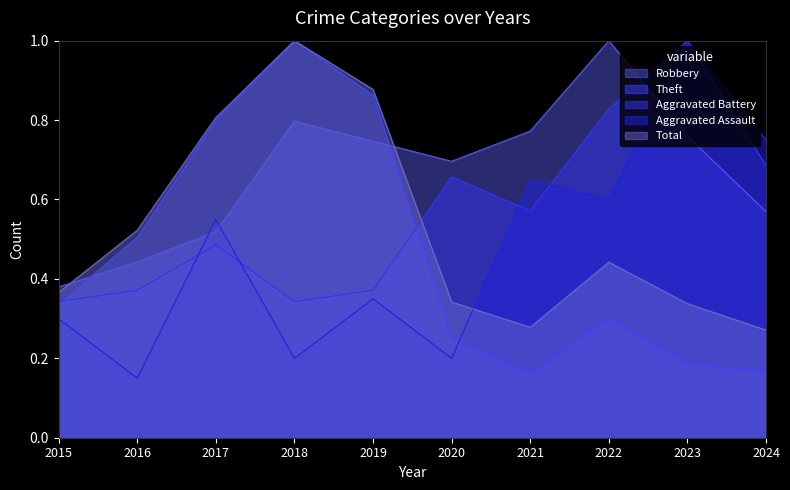

Count the number of categories in the chart.

10